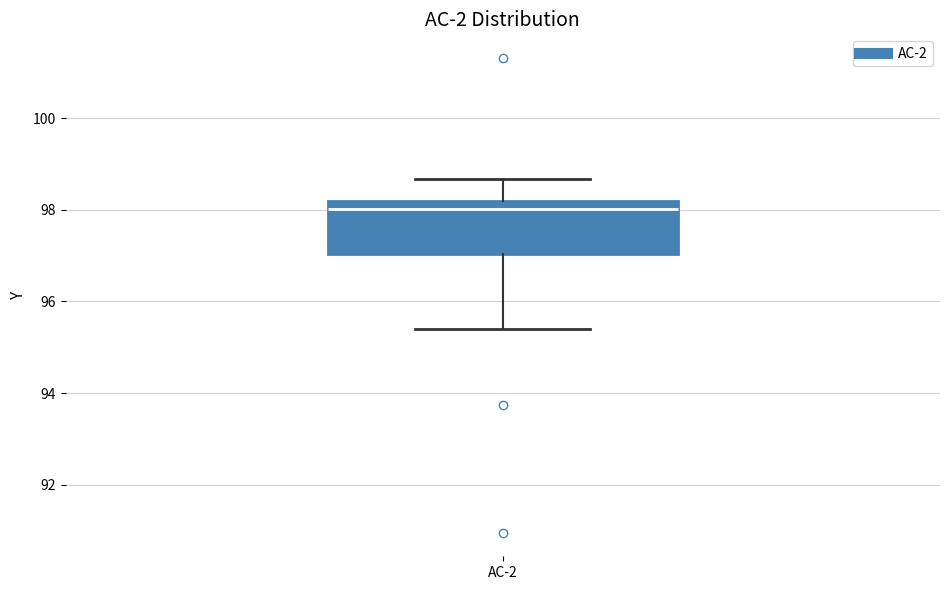

Transcribe this box plot: give where the median line is, the range the box spans, and where the two whiskers end, as read against the y-axis. The values are not printed on the chart, so give them approximately, as read against the axis.

median 98.0, box 97.0 to 98.2, whiskers 95.4 to 98.6